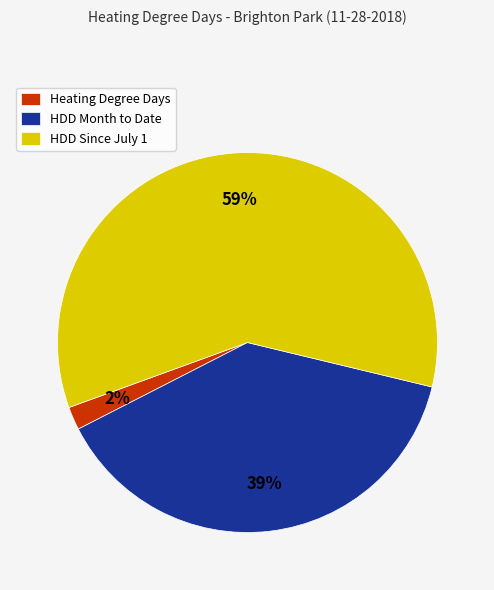

To the nearest percent, what is the difference between the HDD Month to Date and Heating Degree Days slice percentages?

37%